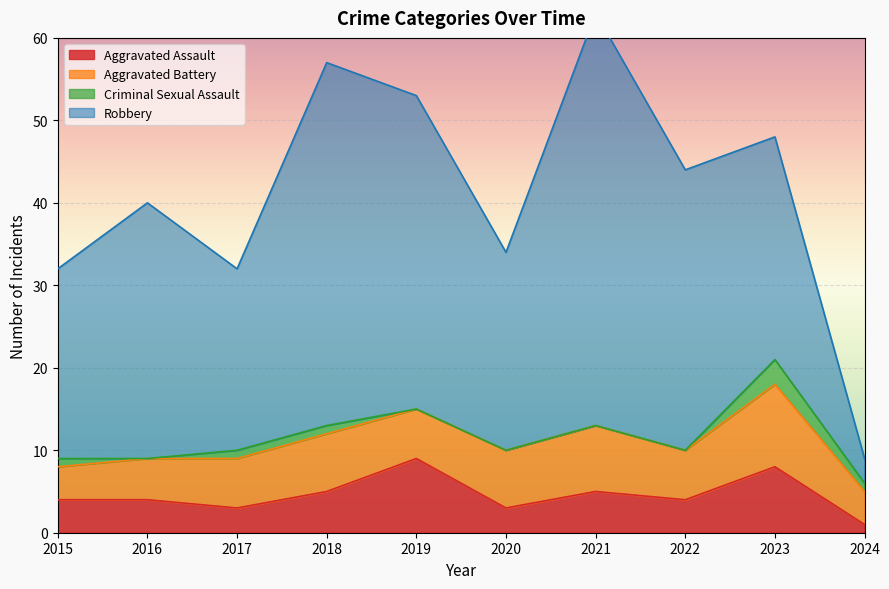

Reading left to right, what are all the values shown in this chart?

Aggravated Assault: 4	4	3	5	9	3	5	4	8	1
Aggravated Battery: 4	5	6	7	6	7	8	6	10	4
Criminal Sexual Assault: 1	0	1	1	0	0	0	0	3	1
Robbery: 23	31	22	44	38	24	50	34	27	3